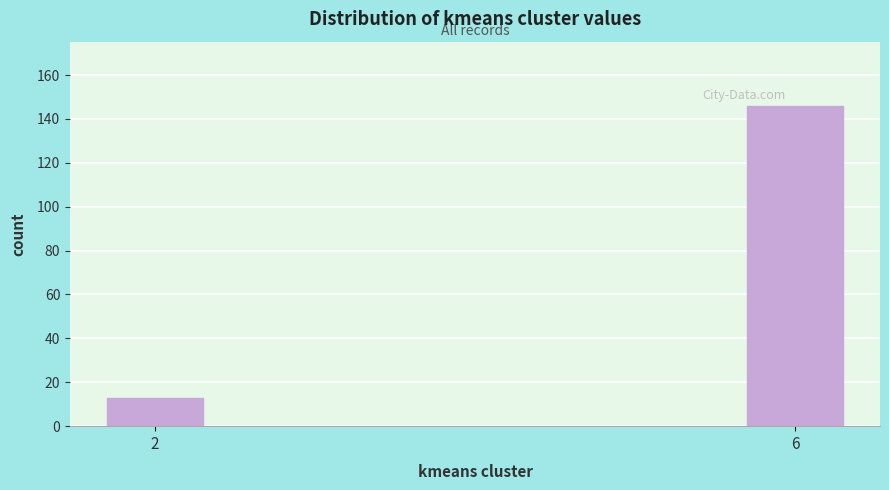

Reading left to right, list all the values displayed in this chart.

13	146